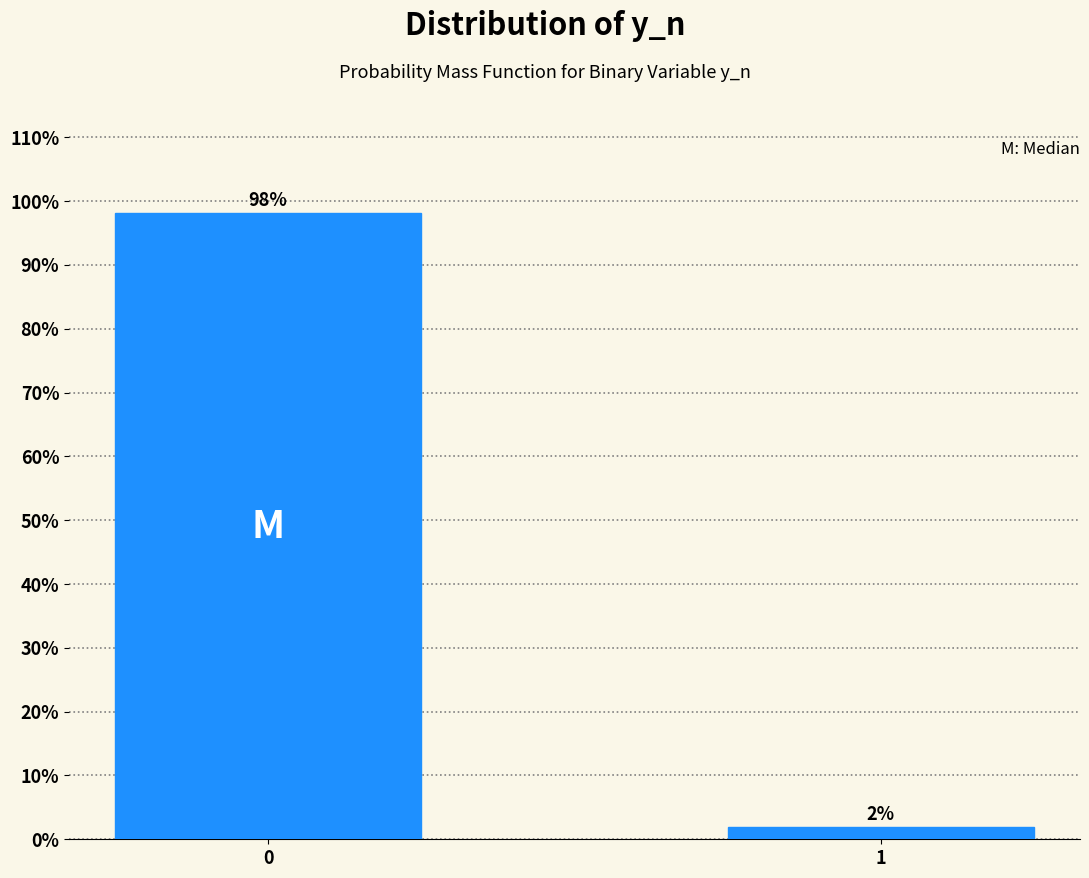

Are the bars horizontal?

No